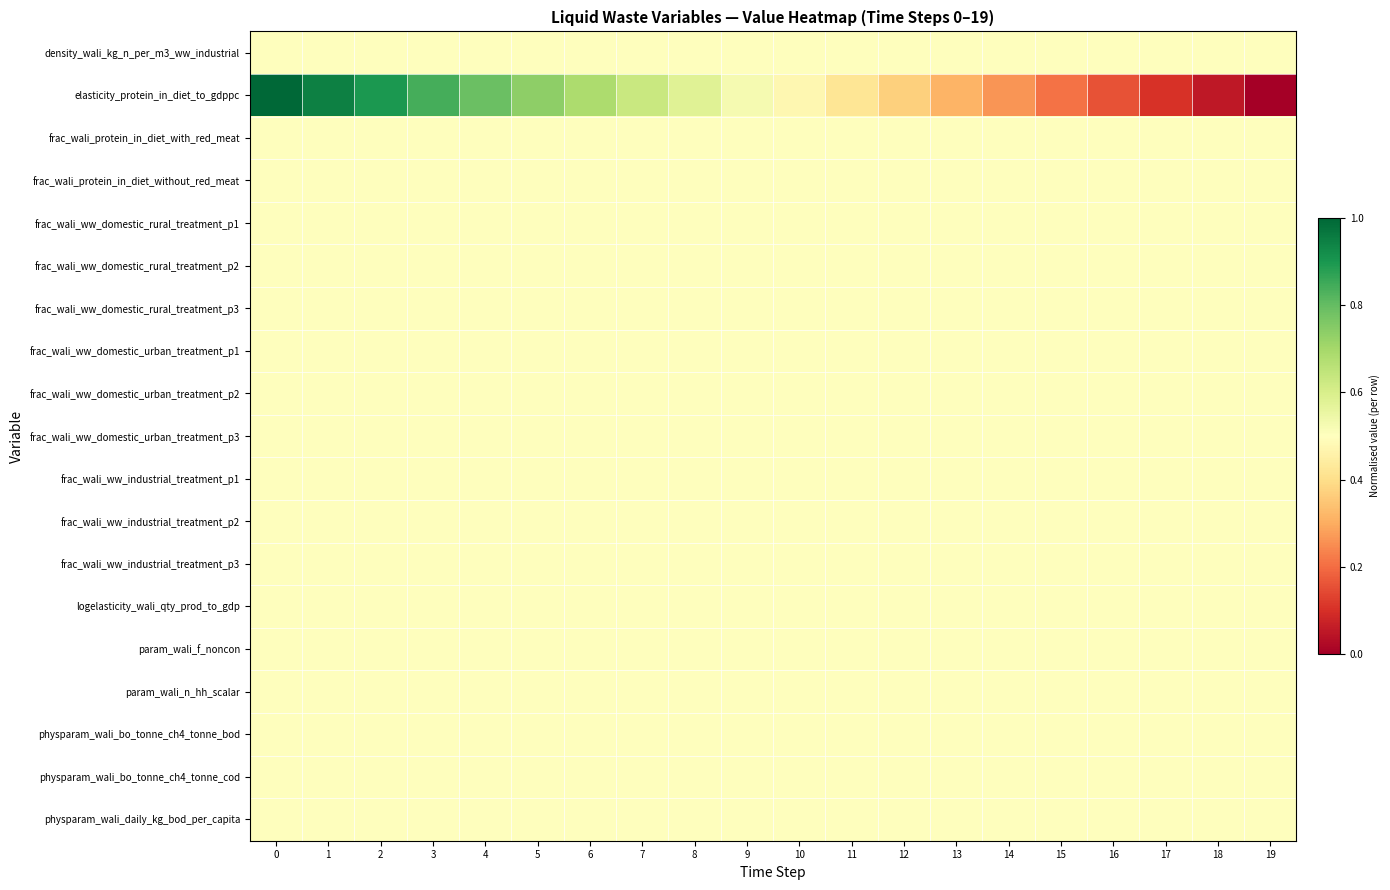

At 16, list the series in order from smallest to largest.

elasticity_protein_in_diet_to_gdppc, density_wali_kg_n_per_m3_ww_industrial, frac_wali_protein_in_diet_with_red_meat, frac_wali_protein_in_diet_without_red_meat, frac_wali_ww_domestic_rural_treatment_p1, frac_wali_ww_domestic_rural_treatment_p2, frac_wali_ww_domestic_rural_treatment_p3, frac_wali_ww_domestic_urban_treatment_p1, frac_wali_ww_domestic_urban_treatment_p2, frac_wali_ww_domestic_urban_treatment_p3, frac_wali_ww_industrial_treatment_p1, frac_wali_ww_industrial_treatment_p2, frac_wali_ww_industrial_treatment_p3, logelasticity_wali_qty_prod_to_gdp, param_wali_f_noncon, param_wali_n_hh_scalar, physparam_wali_bo_tonne_ch4_tonne_bod, physparam_wali_bo_tonne_ch4_tonne_cod, physparam_wali_daily_kg_bod_per_capita